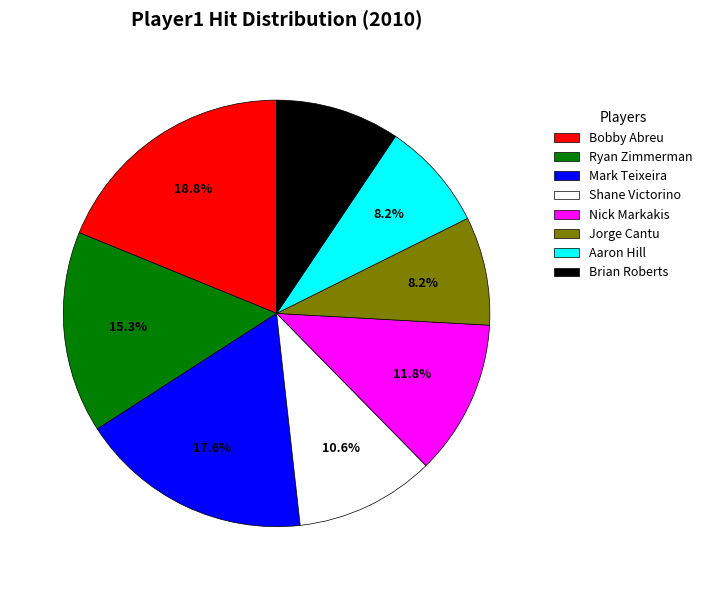

What is the largest slice in the pie chart?

Bobby Abreu